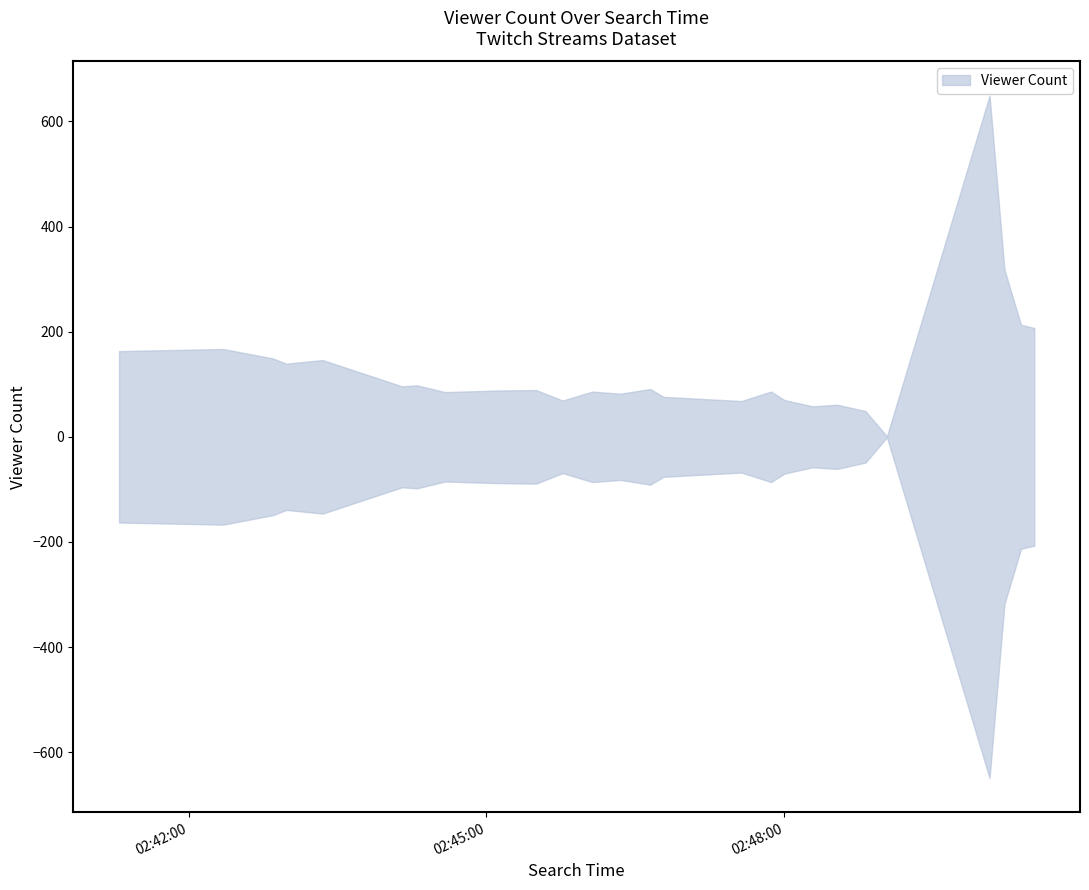

What position from the left is 2024-10-17 02:44:09?

6